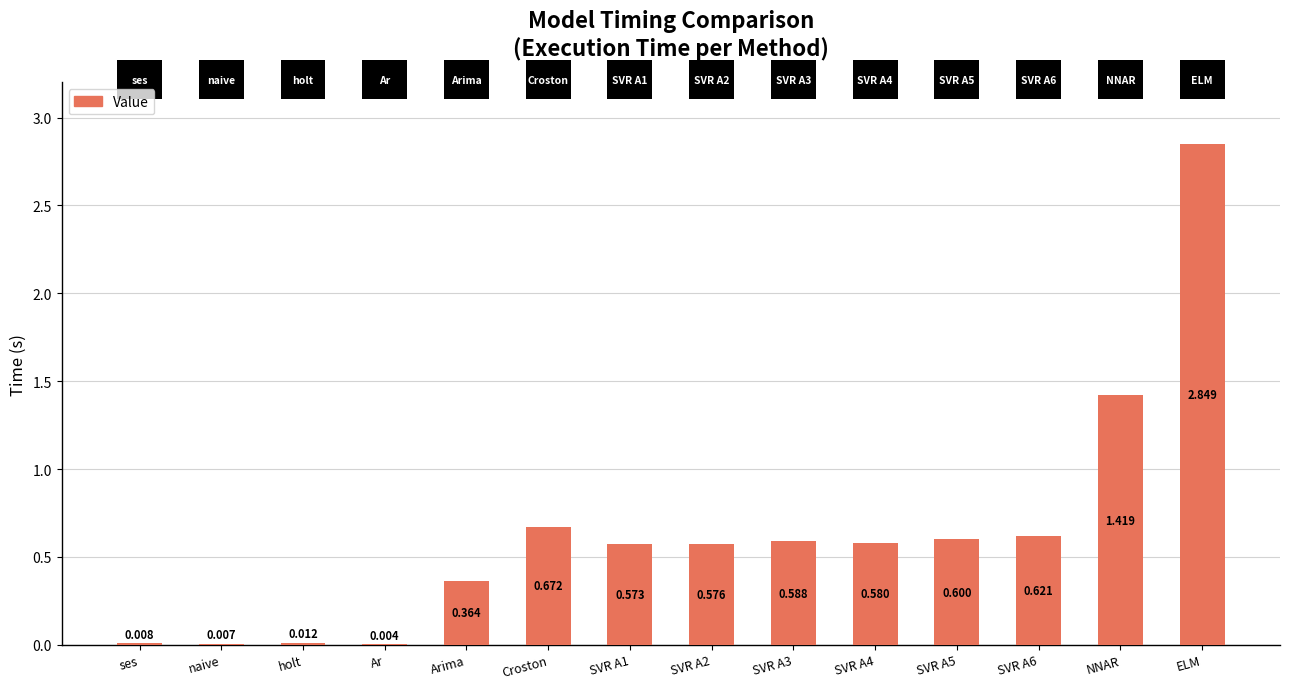

Where is the data nearest to the value 1?

Croston